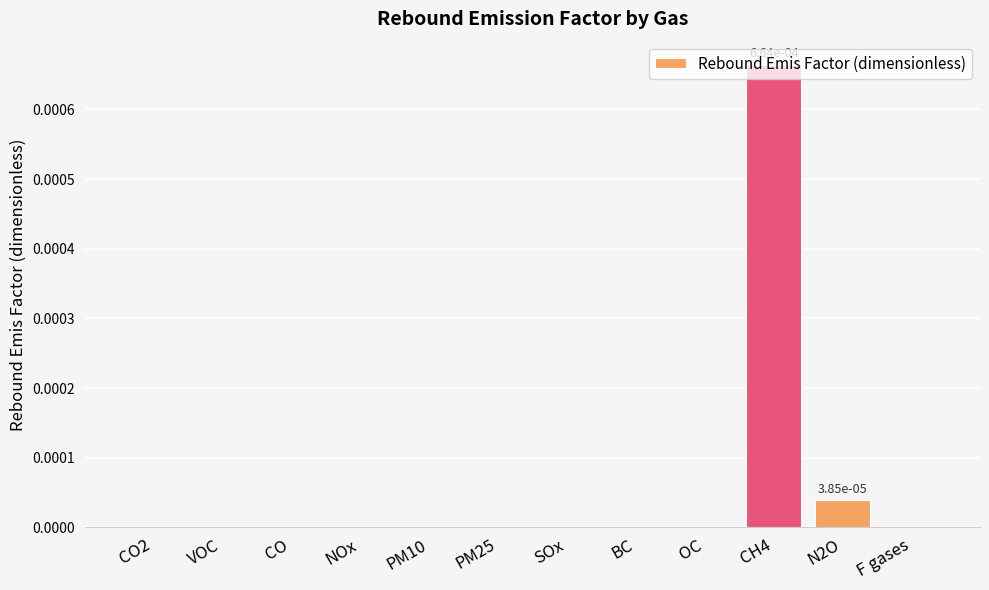

The value at PM10 is 0.0. True or false?

True